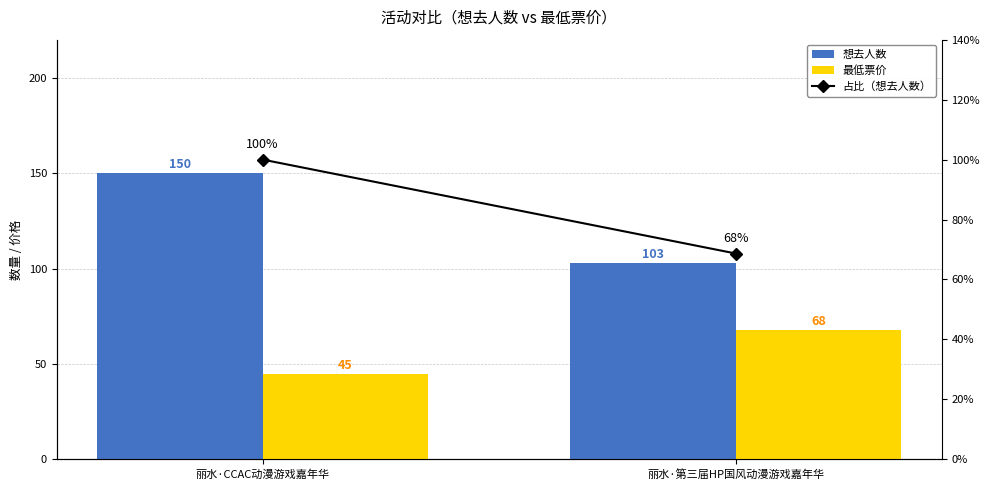

How many values in the 最低票价 series are below 68?

1